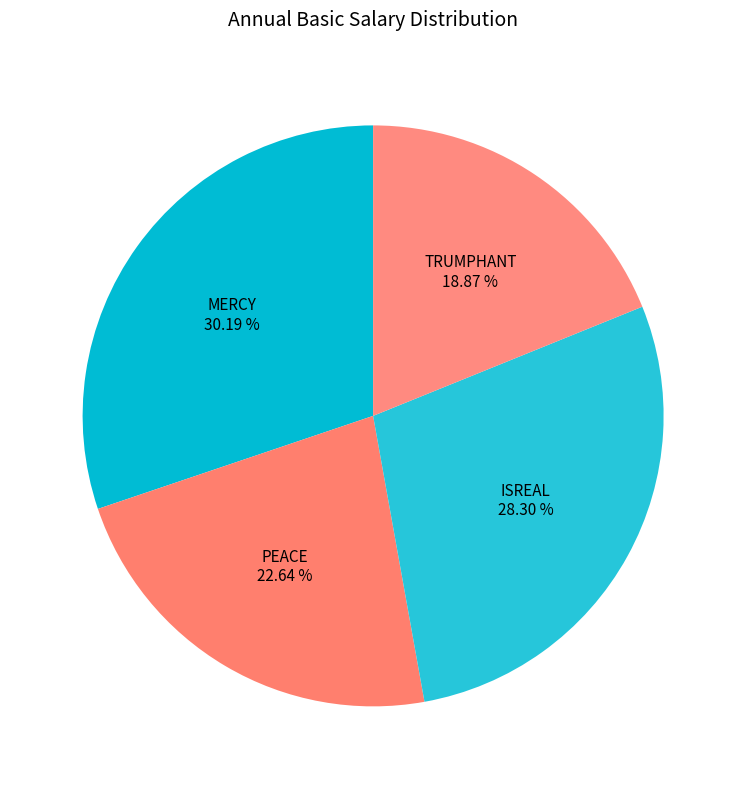

How many slices are in this pie chart?

4